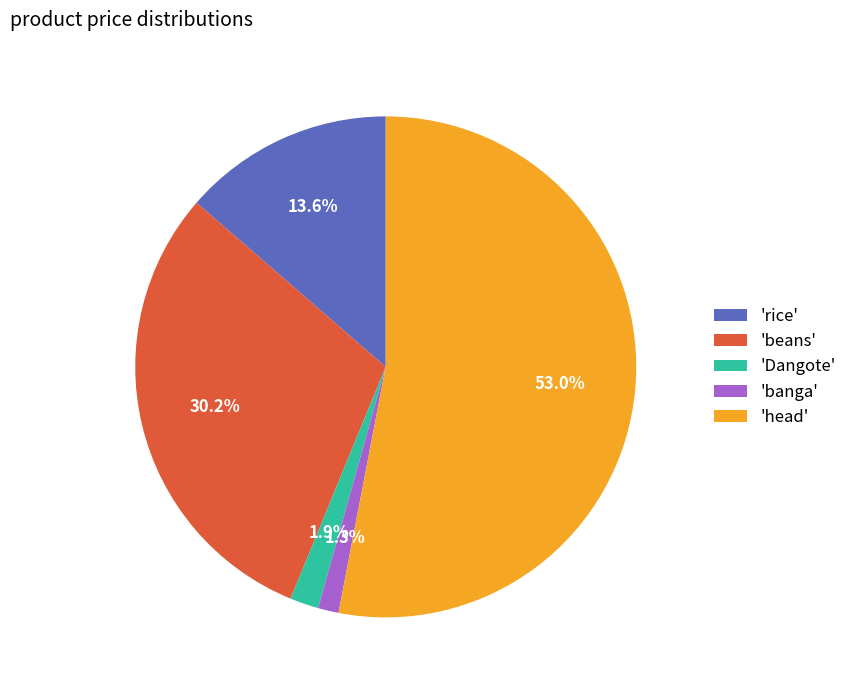

What is the majority slice?

'head'